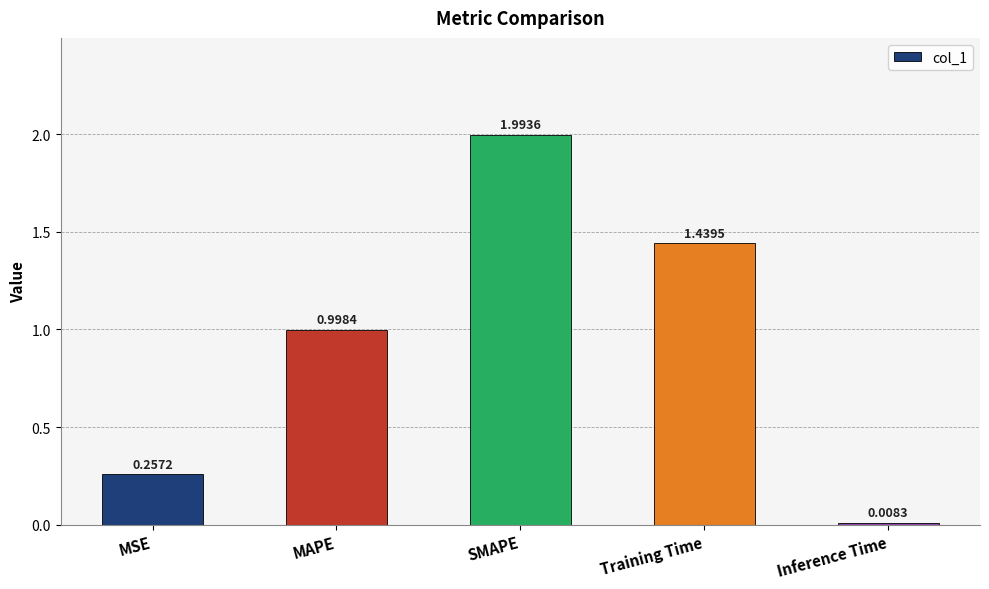

Which label corresponds to the smallest value in the chart?

Inference Time